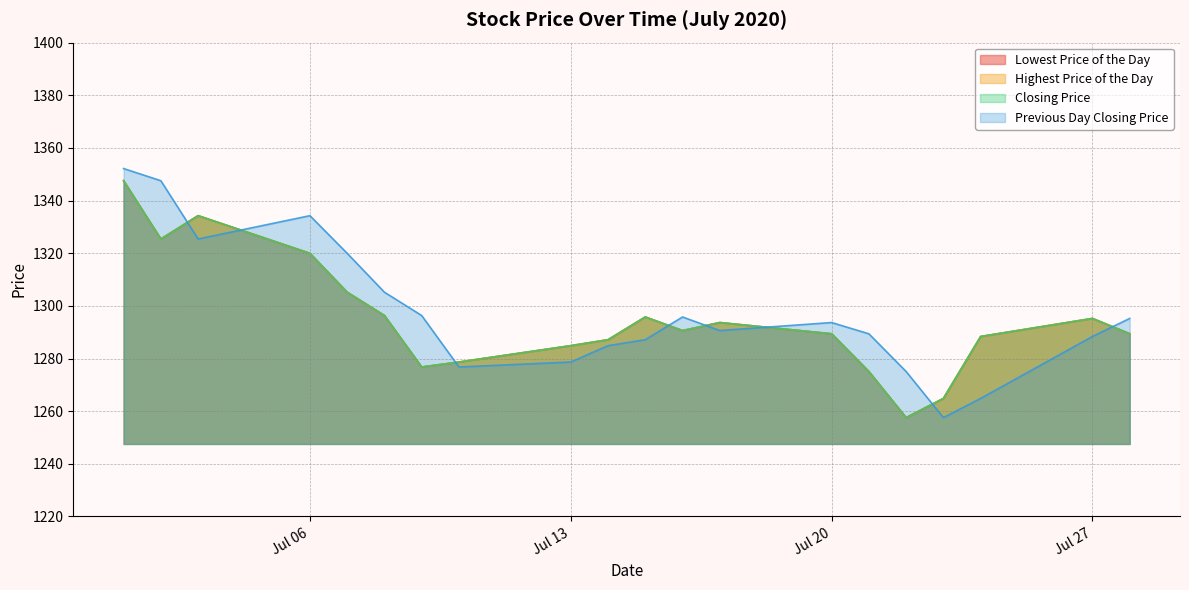

How many intersections are there between Previous Day Closing Price and Lowest Price of the Day?

8